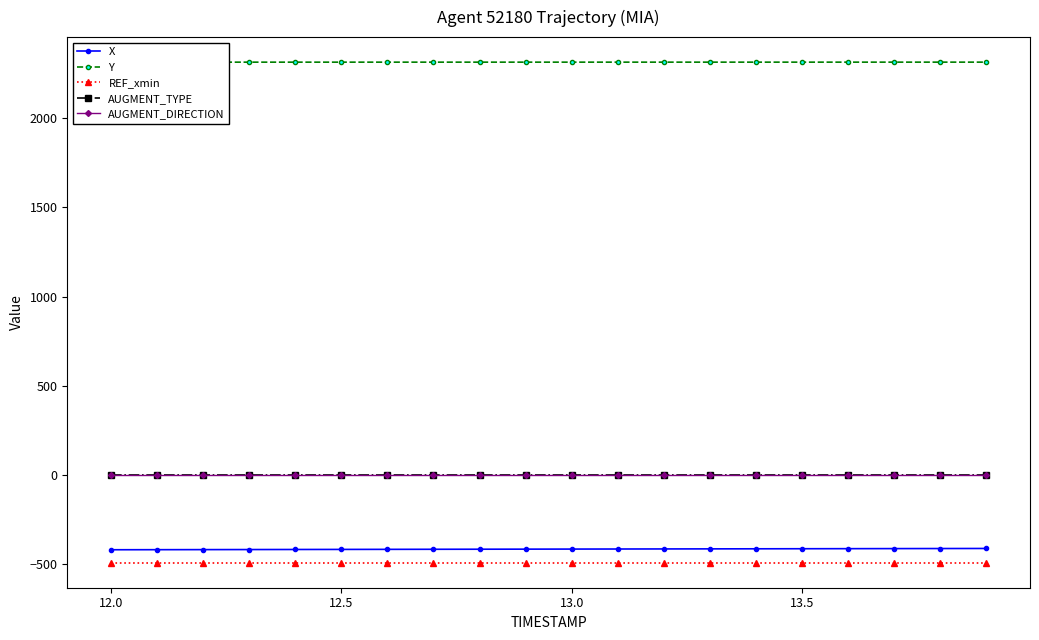

What is the minimum value for REF_xmin?

-492.0